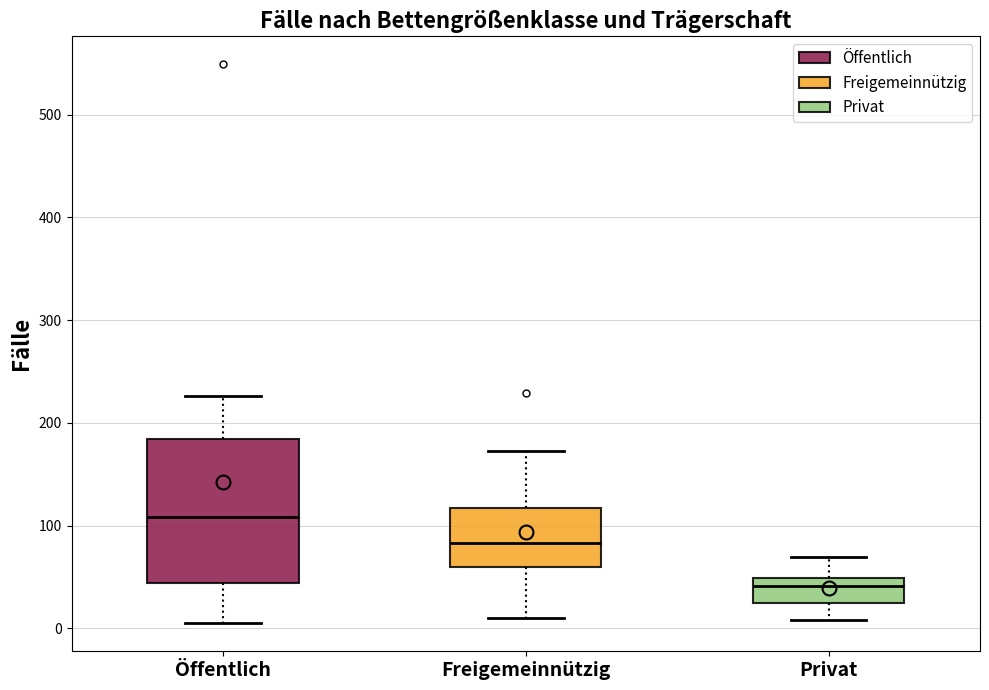

Where does the upper whisker of the box for Privat end on the y-axis? The values are not printed on the chart, so give them approximately, as read against the axis.

70